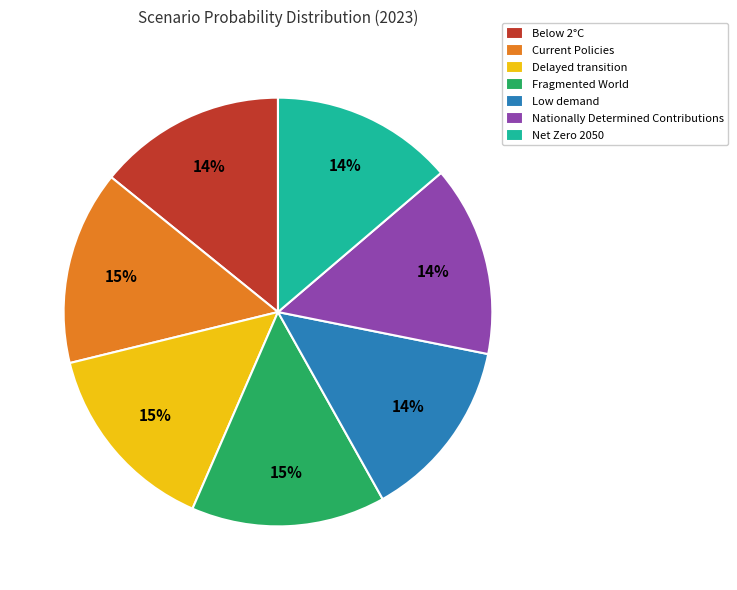

Does any single category account for the majority?

No